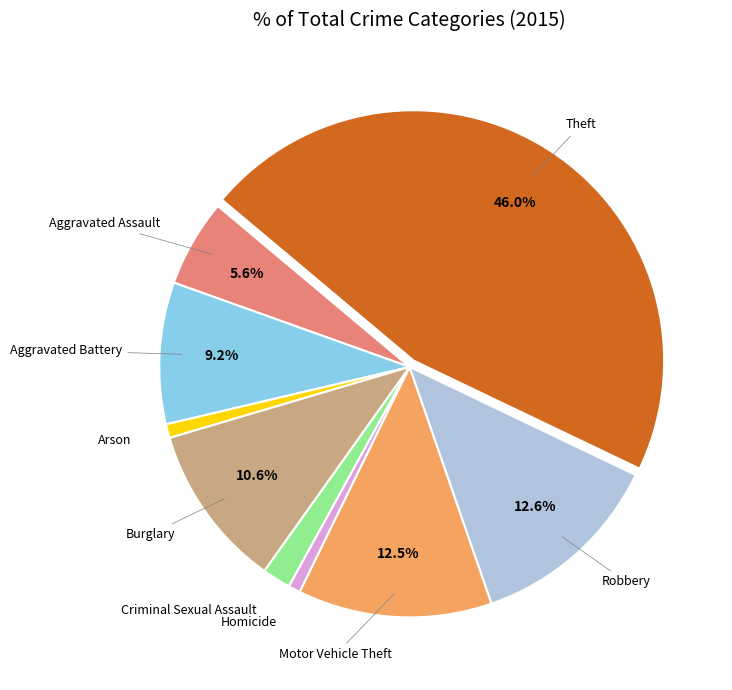

How many slices are in this pie chart?

9